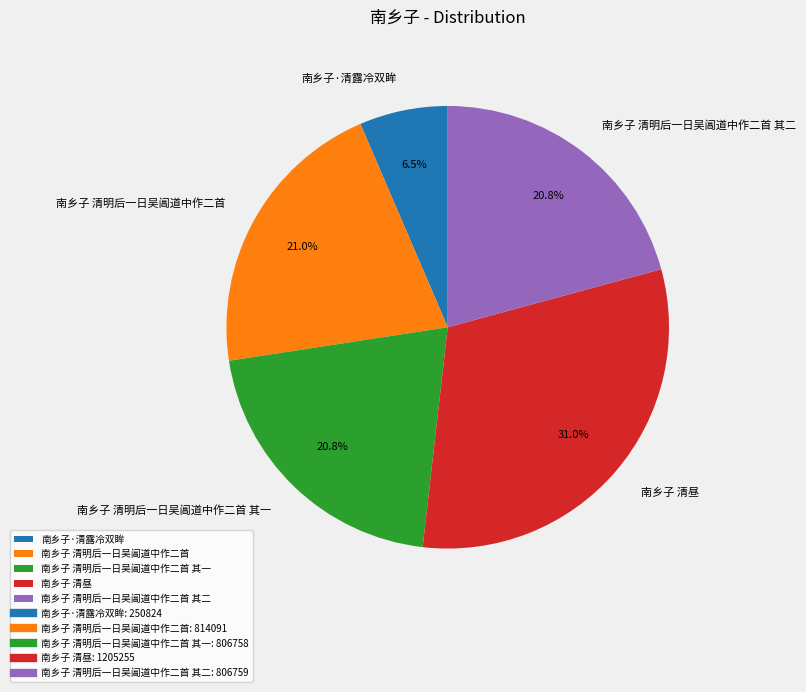

To the nearest percent, what is the average slice percentage?

20%